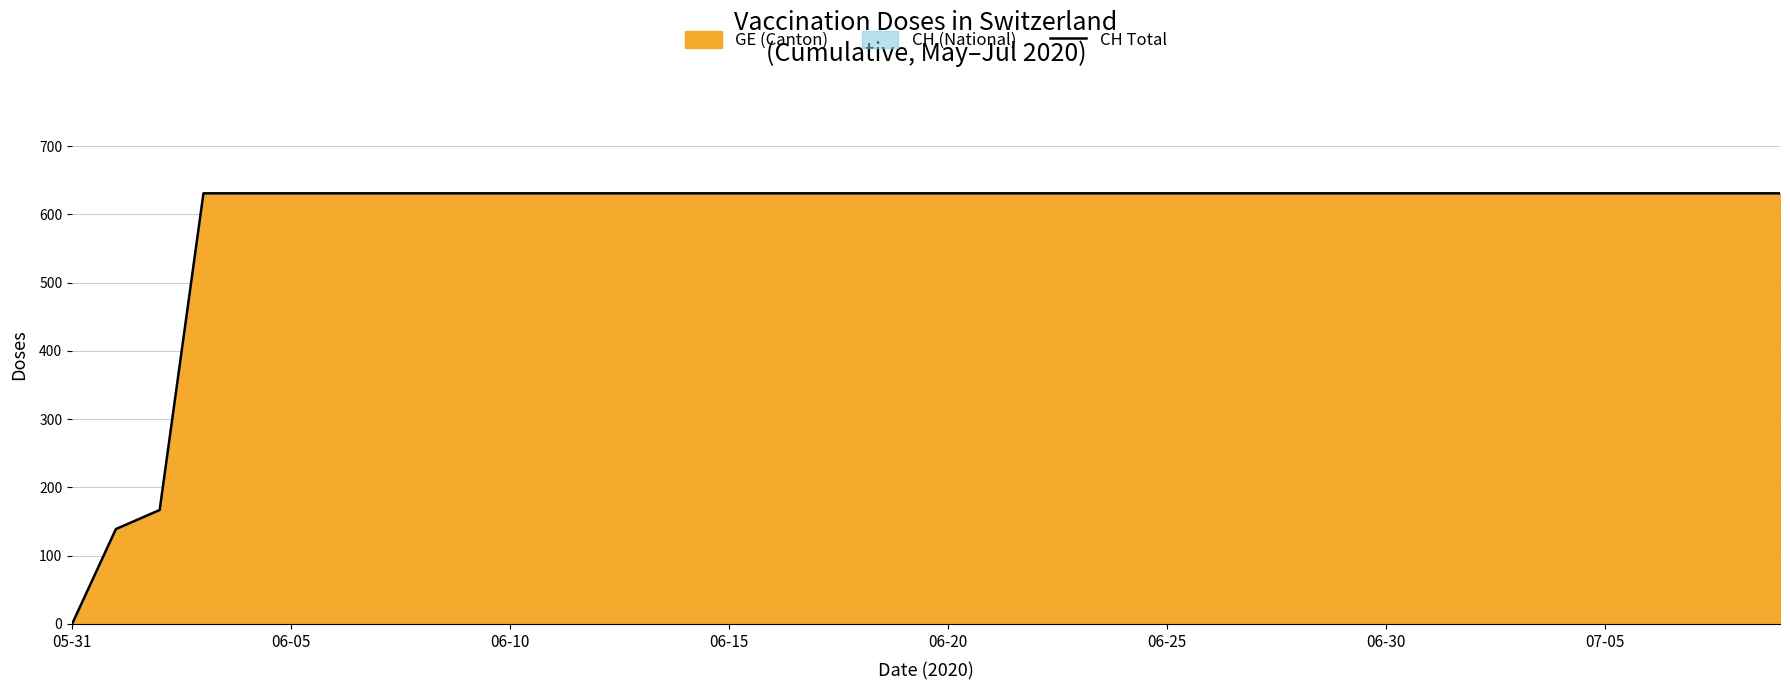

Count the number of data series in this chart.

1